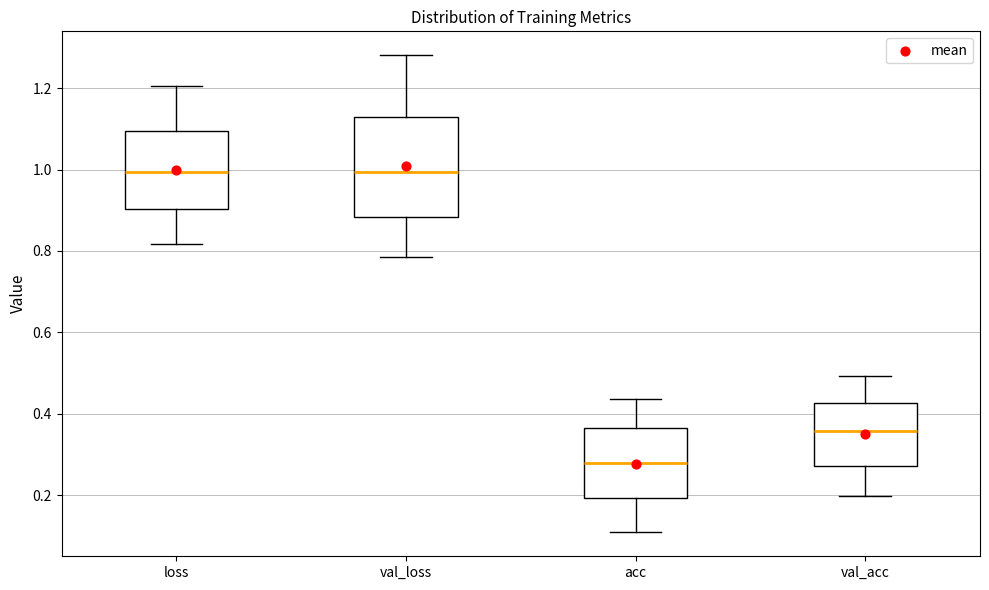

Reading left to right, read every box against the y-axis: the position of its median line, the range the box covers, and the ends of its whiskers. The values are not printed on the chart, so give them approximately, as read against the axis.

loss: median 1.00, box 0.90 to 1.10, whiskers 0.82 to 1.20
val_loss: median 1.00, box 0.88 to 1.12, whiskers 0.78 to 1.28
acc: median 0.28, box 0.20 to 0.36, whiskers 0.10 to 0.44
val_acc: median 0.36, box 0.28 to 0.42, whiskers 0.20 to 0.50